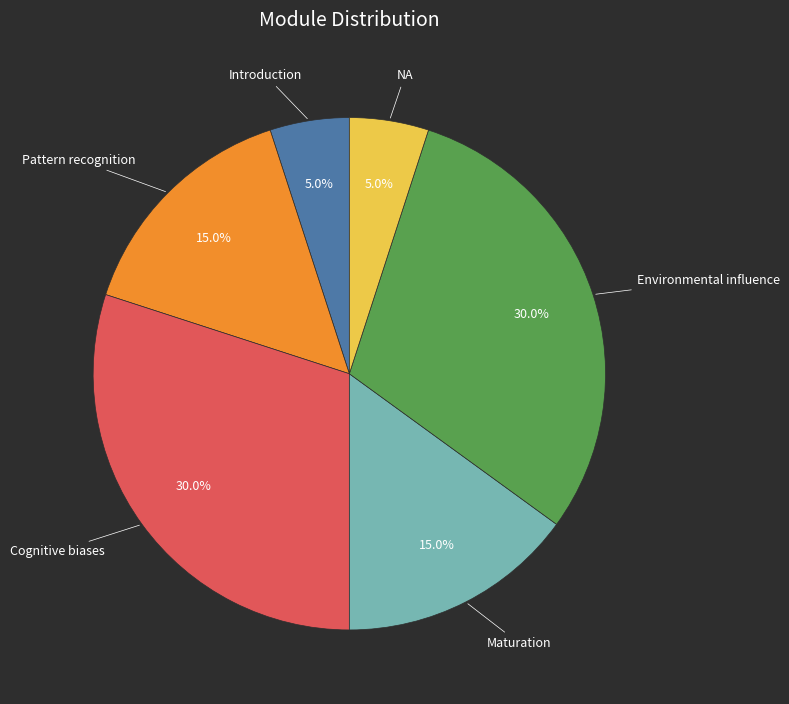

Does any single category account for the majority?

No